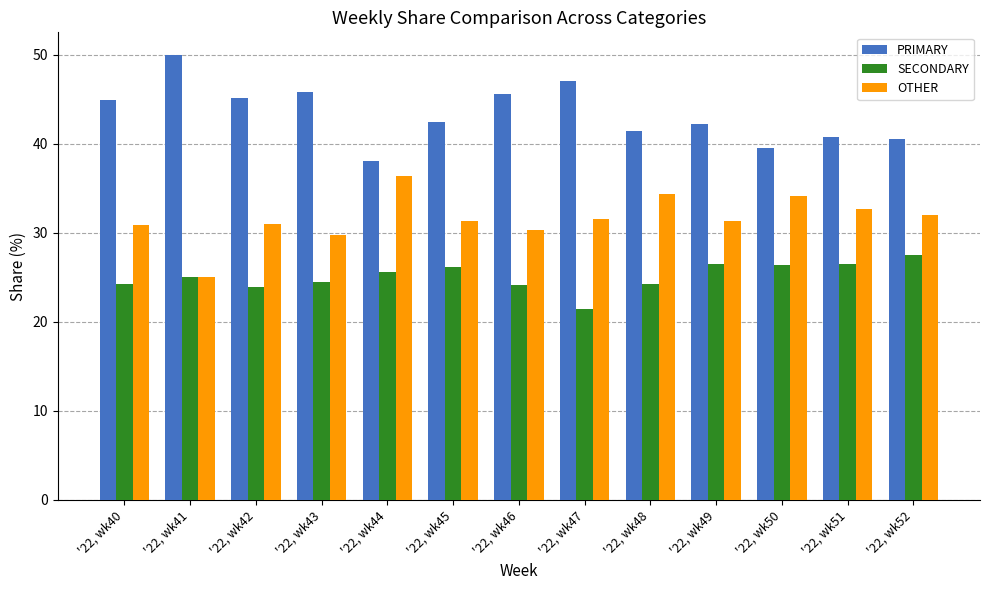

List the series in order of their overall mean, lowest first.

SECONDARY, OTHER, PRIMARY